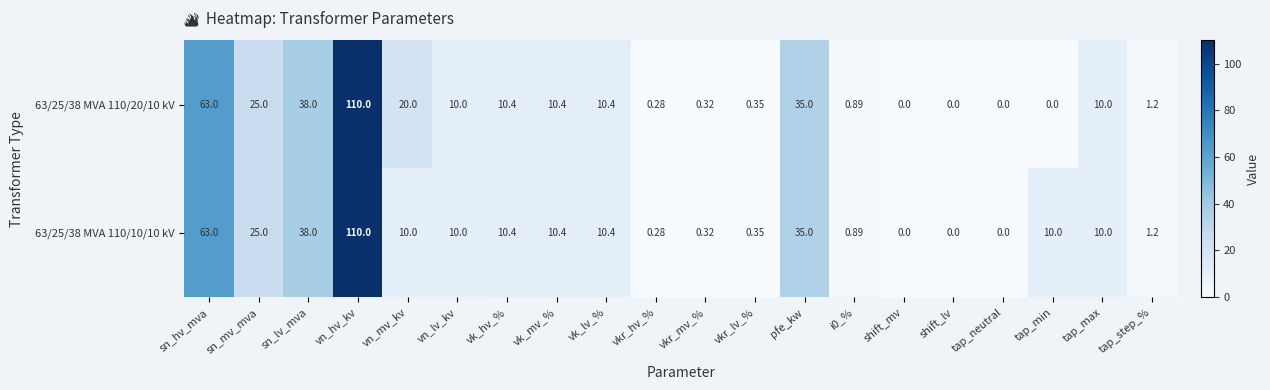

Which category has the highest value across all series?

vn_hv_kv